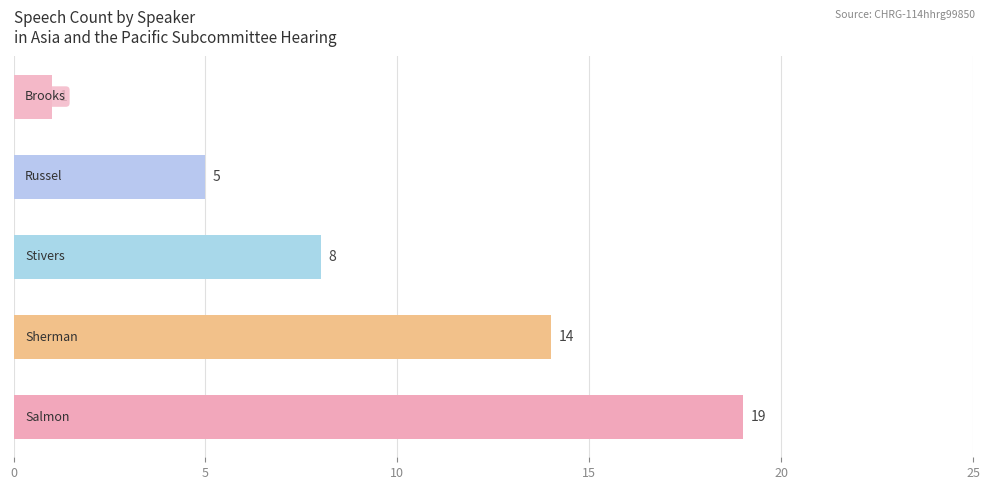

What is the average value?

9